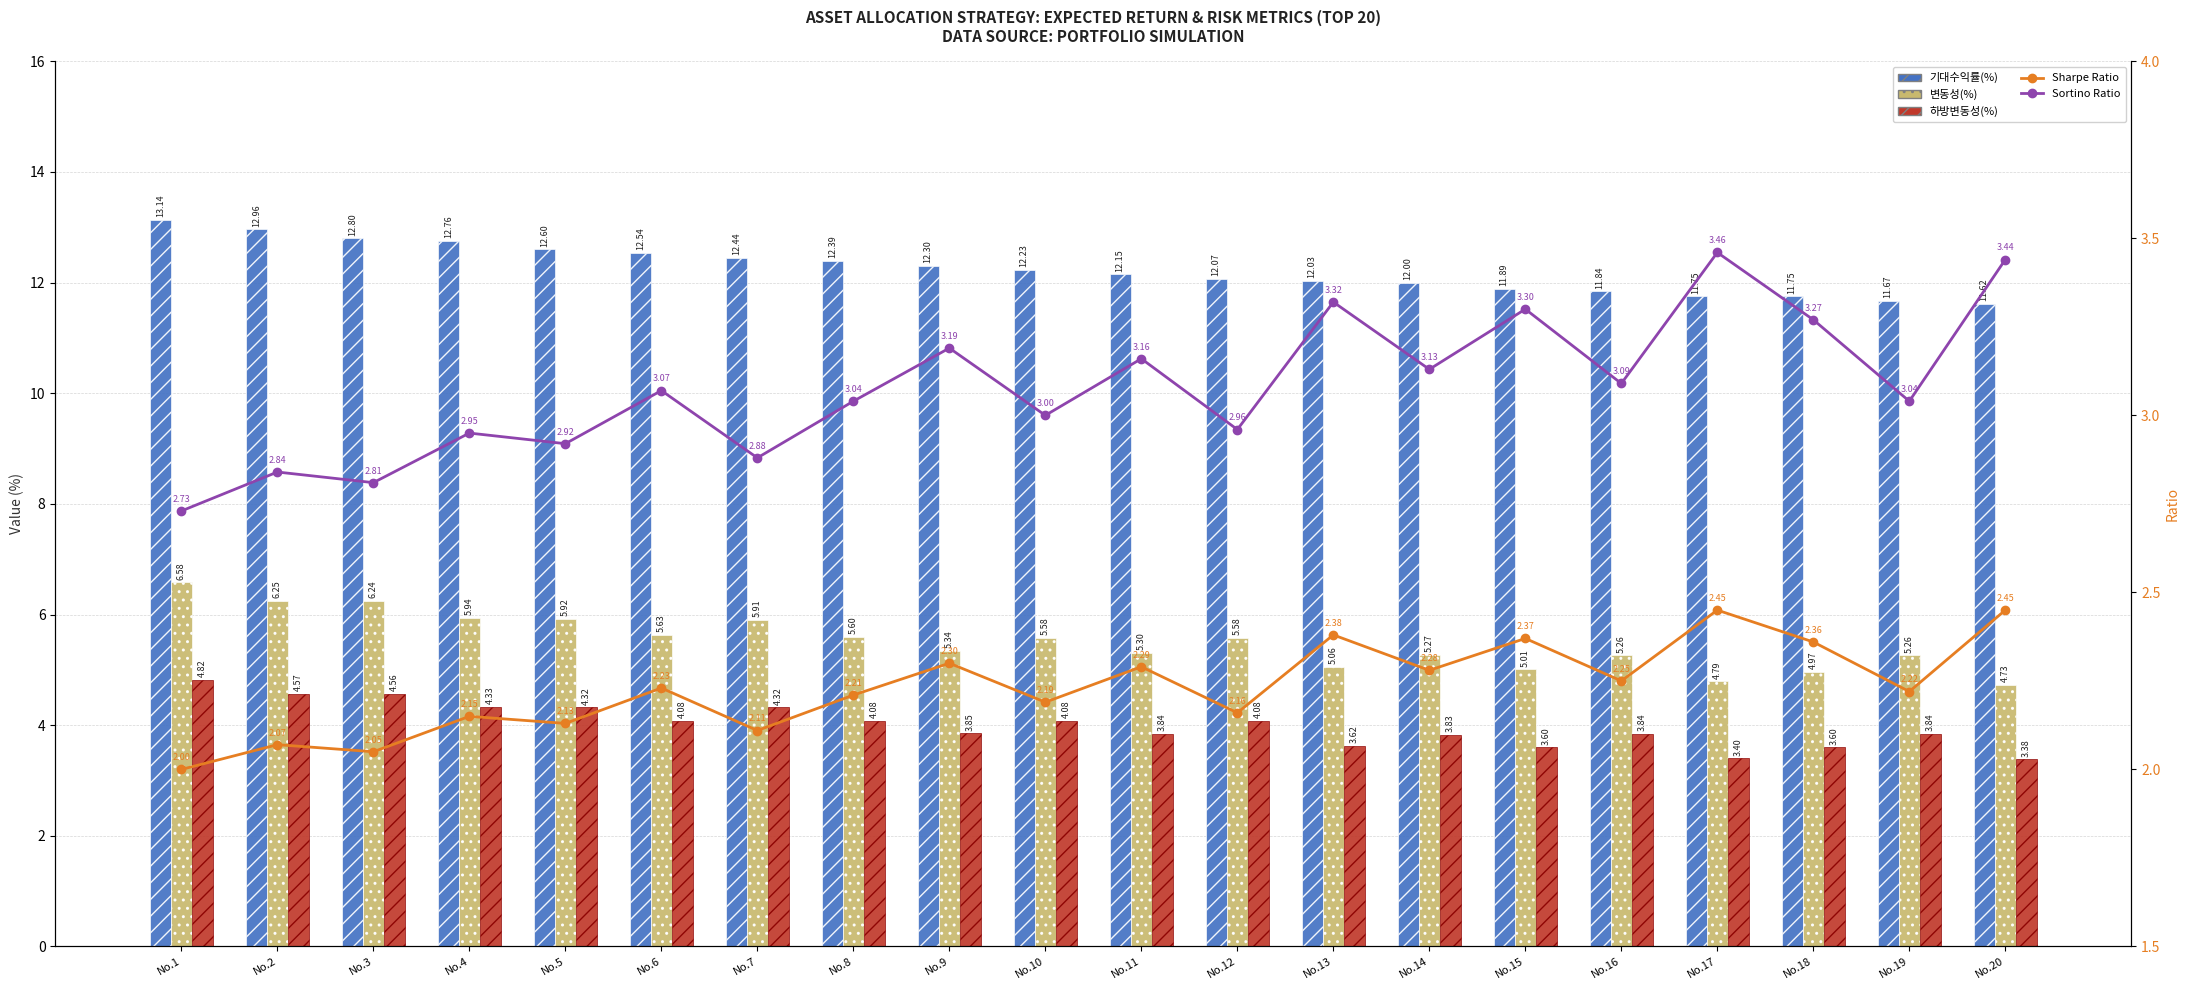

What is the difference between the highest and lowest values at No.11?

9.9